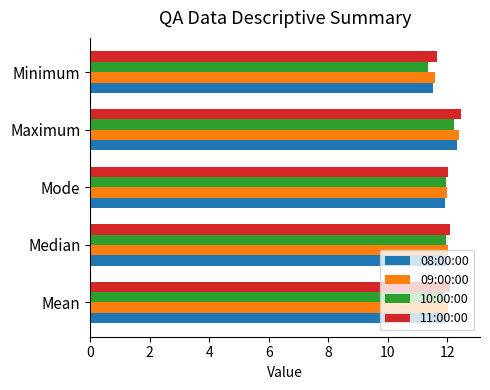

Is it true that 11:00:00 equals 12.5 at Maximum?

True